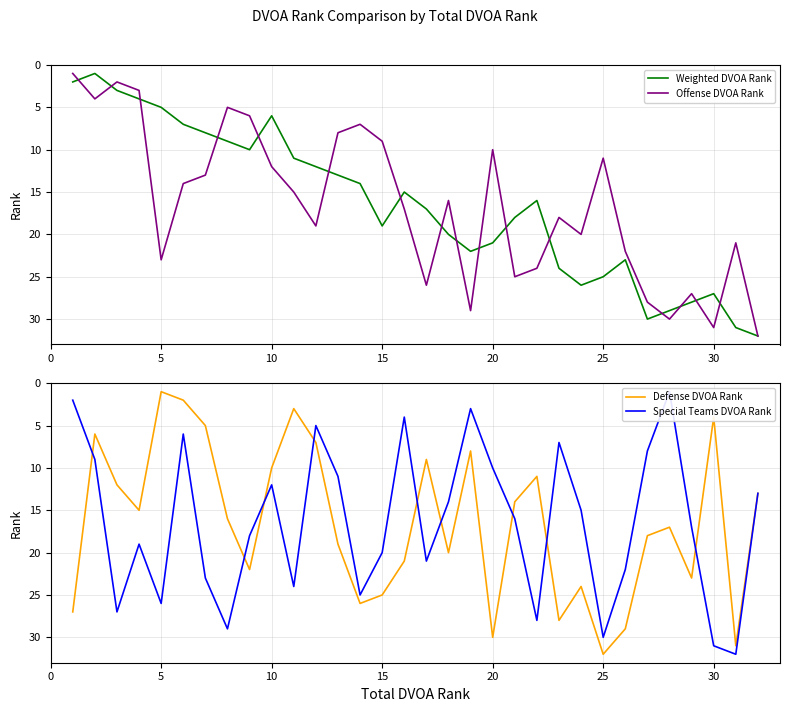

What is the value of the Special Teams DVOA Rank point at the 17th from the left?

21